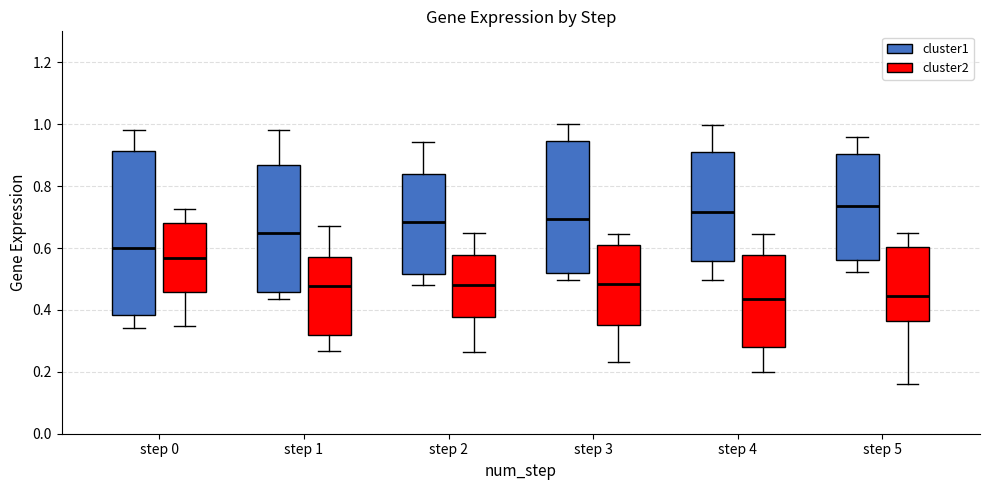

Reading left to right, read every box against the y-axis: the position of its median line, the range the box covers, and the ends of its whiskers. The values are not printed on the chart, so give them approximately, as read against the axis.

step 0 (cluster1): median 0.60, box 0.38 to 0.92, whiskers 0.34 to 0.98
step 0 (cluster2): median 0.56, box 0.46 to 0.68, whiskers 0.34 to 0.72
step 1 (cluster1): median 0.66, box 0.46 to 0.86, whiskers 0.44 to 0.98
step 1 (cluster2): median 0.48, box 0.32 to 0.56, whiskers 0.26 to 0.68
step 2 (cluster1): median 0.68, box 0.52 to 0.84, whiskers 0.48 to 0.94
step 2 (cluster2): median 0.48, box 0.38 to 0.58, whiskers 0.26 to 0.64
step 3 (cluster1): median 0.70, box 0.52 to 0.94, whiskers 0.50 to 1.00
step 3 (cluster2): median 0.48, box 0.36 to 0.62, whiskers 0.24 to 0.64
step 4 (cluster1): median 0.72, box 0.56 to 0.90, whiskers 0.50 to 1.00
step 4 (cluster2): median 0.44, box 0.28 to 0.58, whiskers 0.20 to 0.64
step 5 (cluster1): median 0.74, box 0.56 to 0.90, whiskers 0.52 to 0.96
step 5 (cluster2): median 0.44, box 0.36 to 0.60, whiskers 0.16 to 0.64